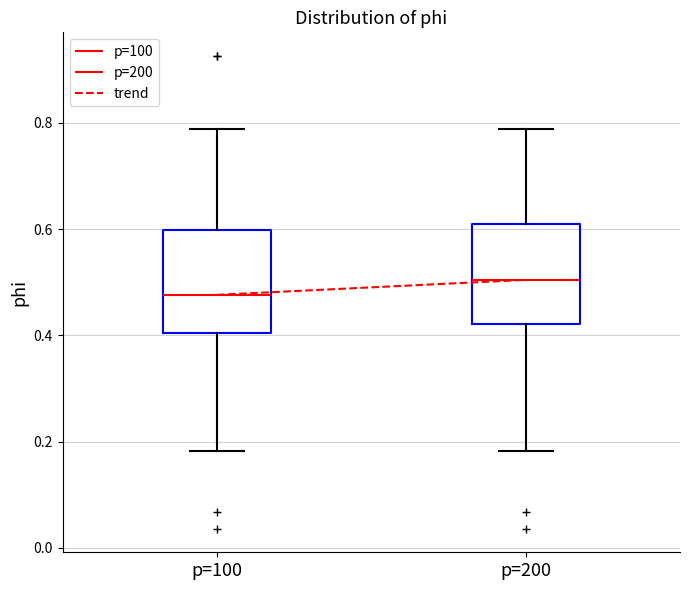

Where is the upper edge of the box for p=100 on the y-axis? The values are not printed on the chart, so give them approximately, as read against the axis.

0.60